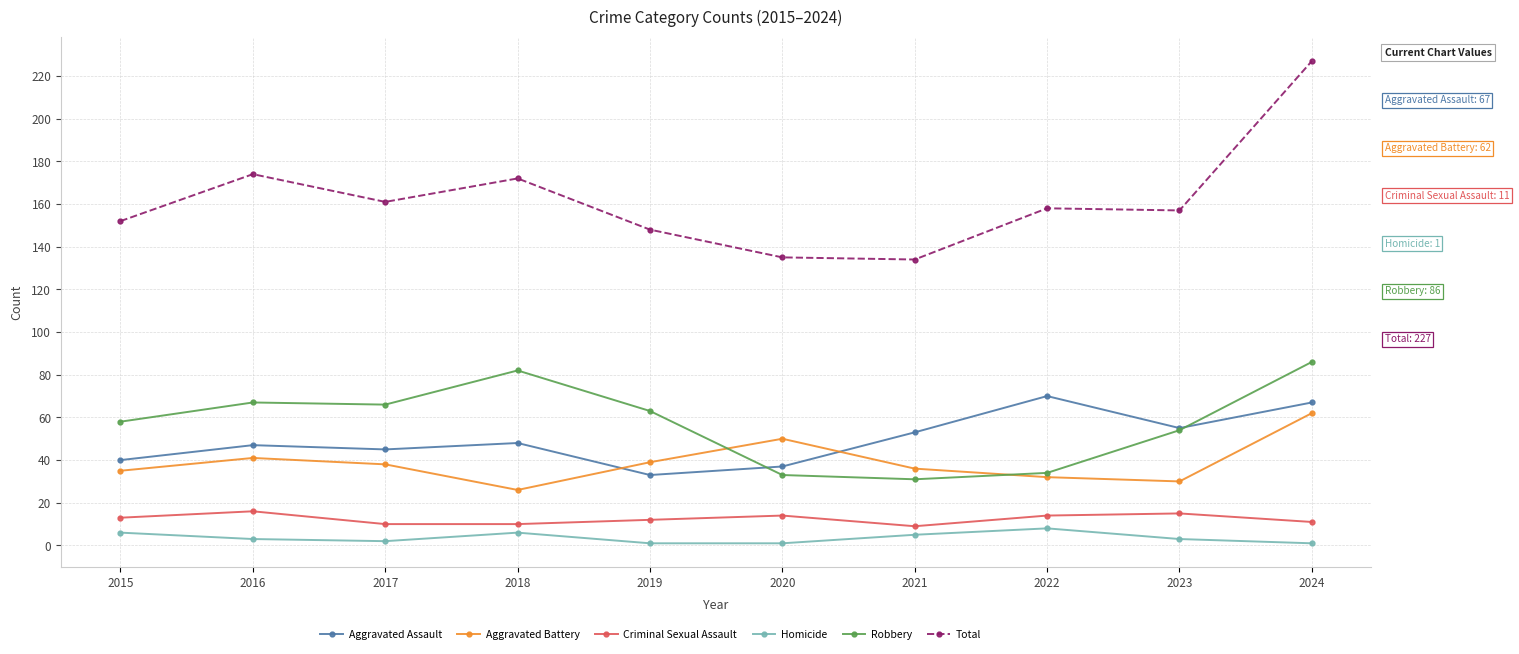

What are all the series names shown in the legend?

Aggravated Assault, Aggravated Battery, Criminal Sexual Assault, Homicide, Robbery, Total